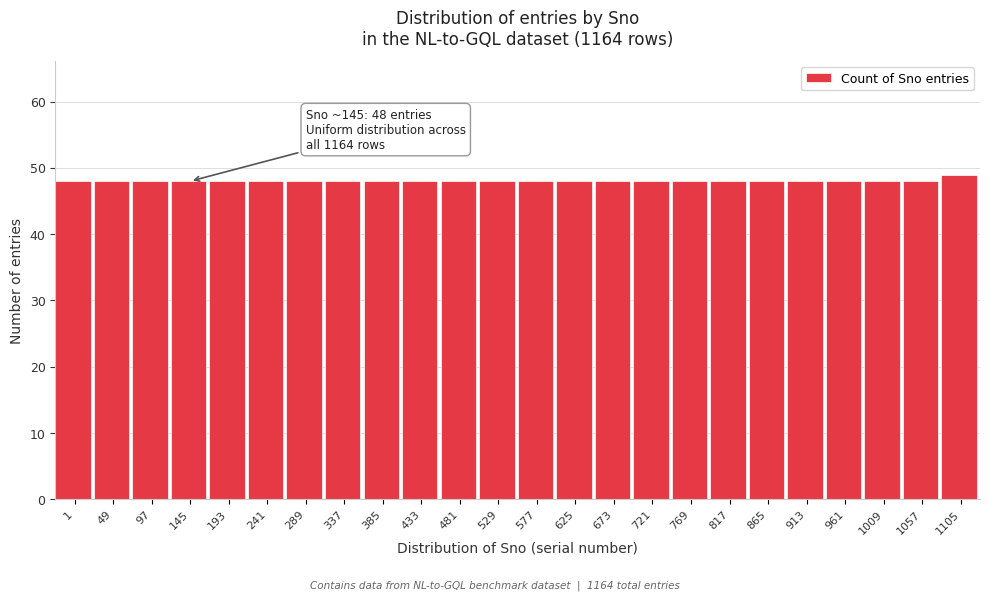

Reading right to left, list all the values displayed in this chart.

1105=49	1057=48	1009=48	961=48	913=48	865=48	817=48	769=48	721=48	673=48	625=48	577=48	529=48	481=48	433=48	385=48	337=48	289=48	241=48	193=48	145=48	97=48	49=48	1=48